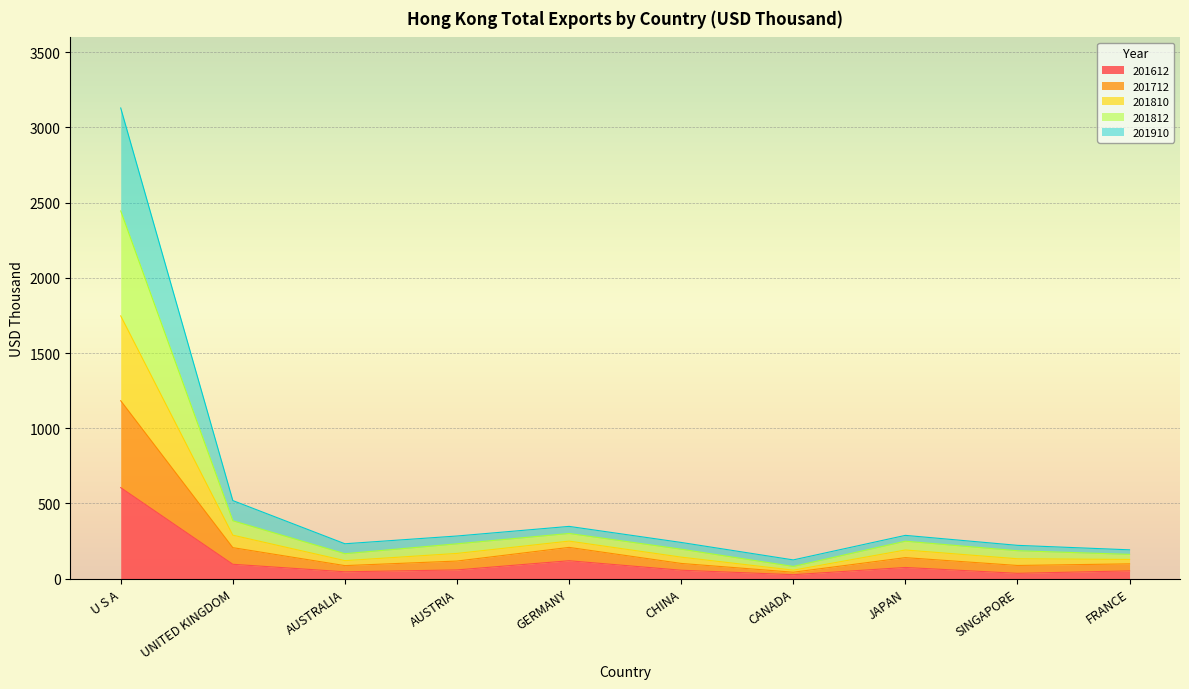

The 201612 series shows 74.2 at JAPAN. True or false?

True